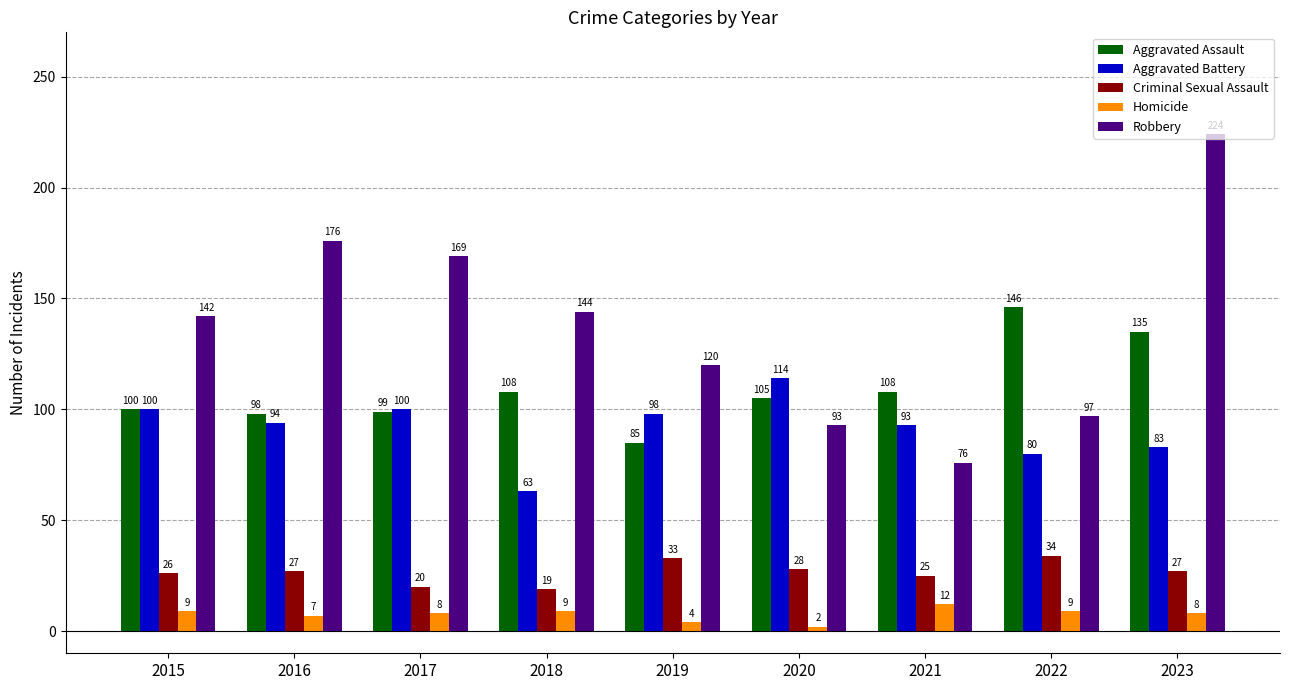

Is it true that Homicide equals 12 at 2021?

True